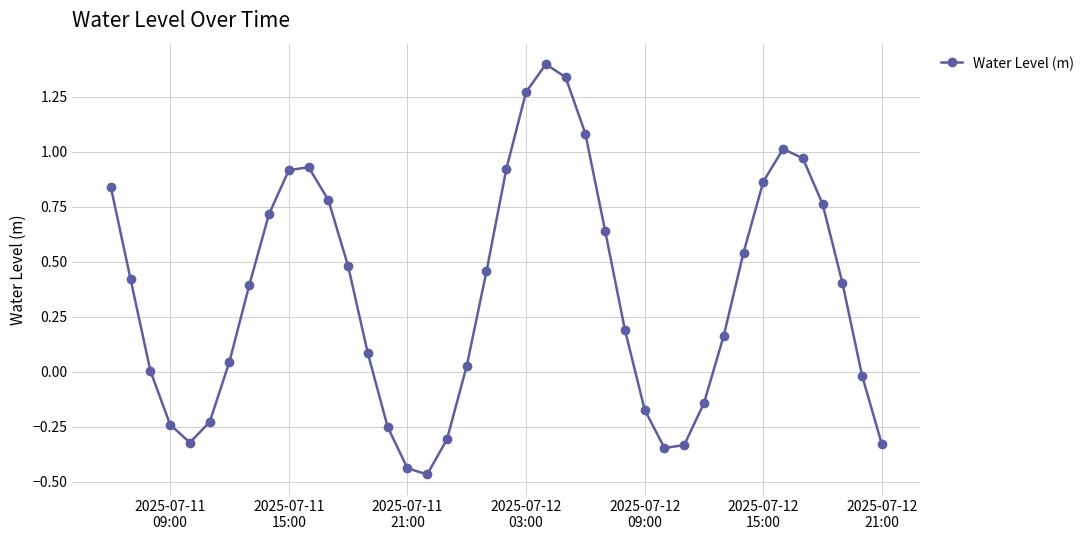

How many points are lower than both their immediate neighbors (excluding endpoints)?

3